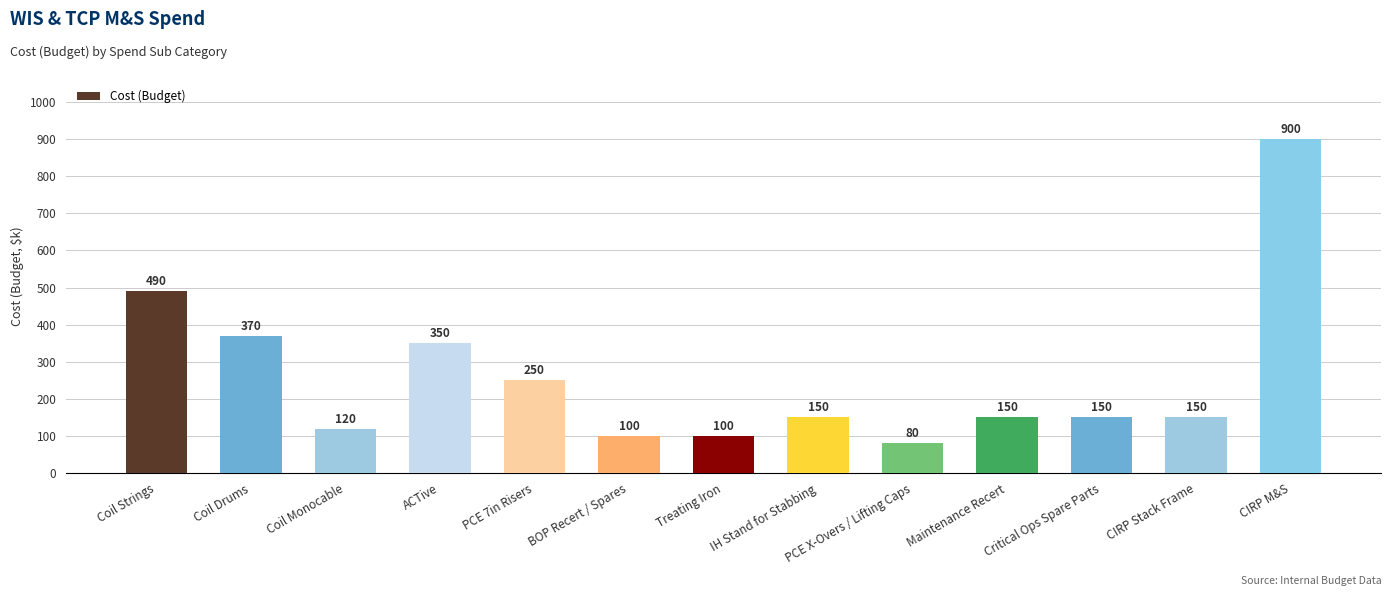

Does the chart contain any negative values?

No